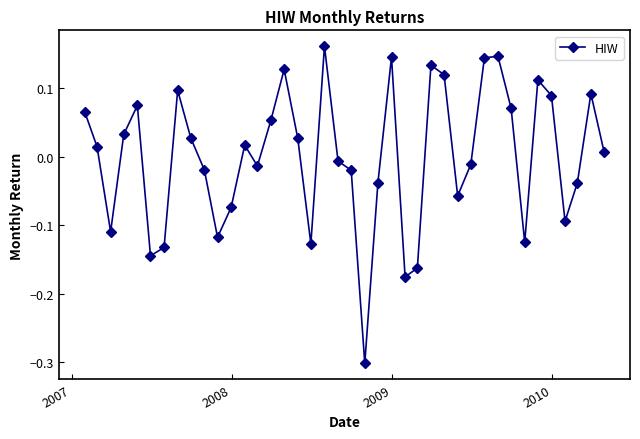

What is the smallest value displayed?

-0.3